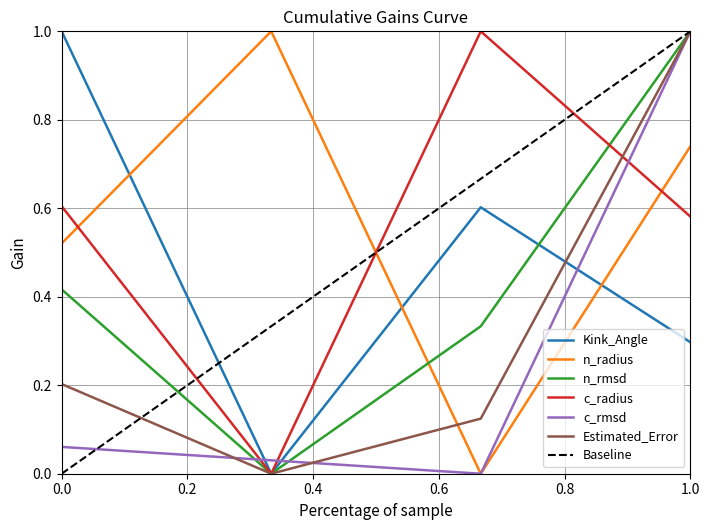

In Kink_Angle, how many points are higher than both neighbors (excluding endpoints)?

1